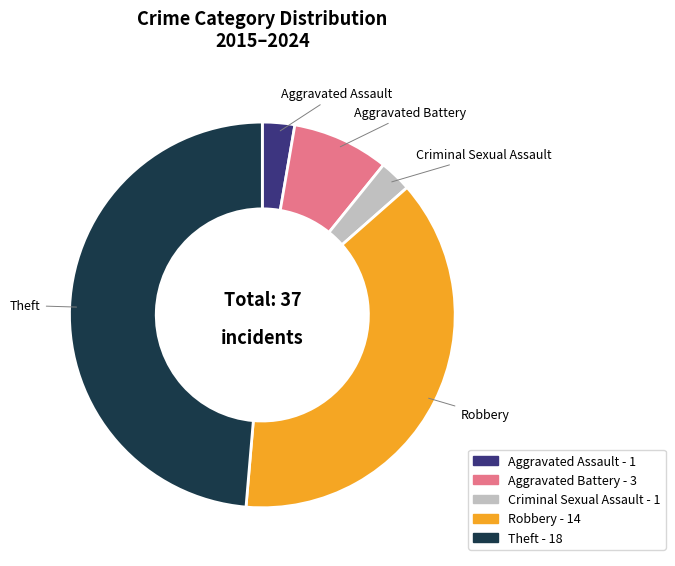

Is there a majority slice in this chart?

No